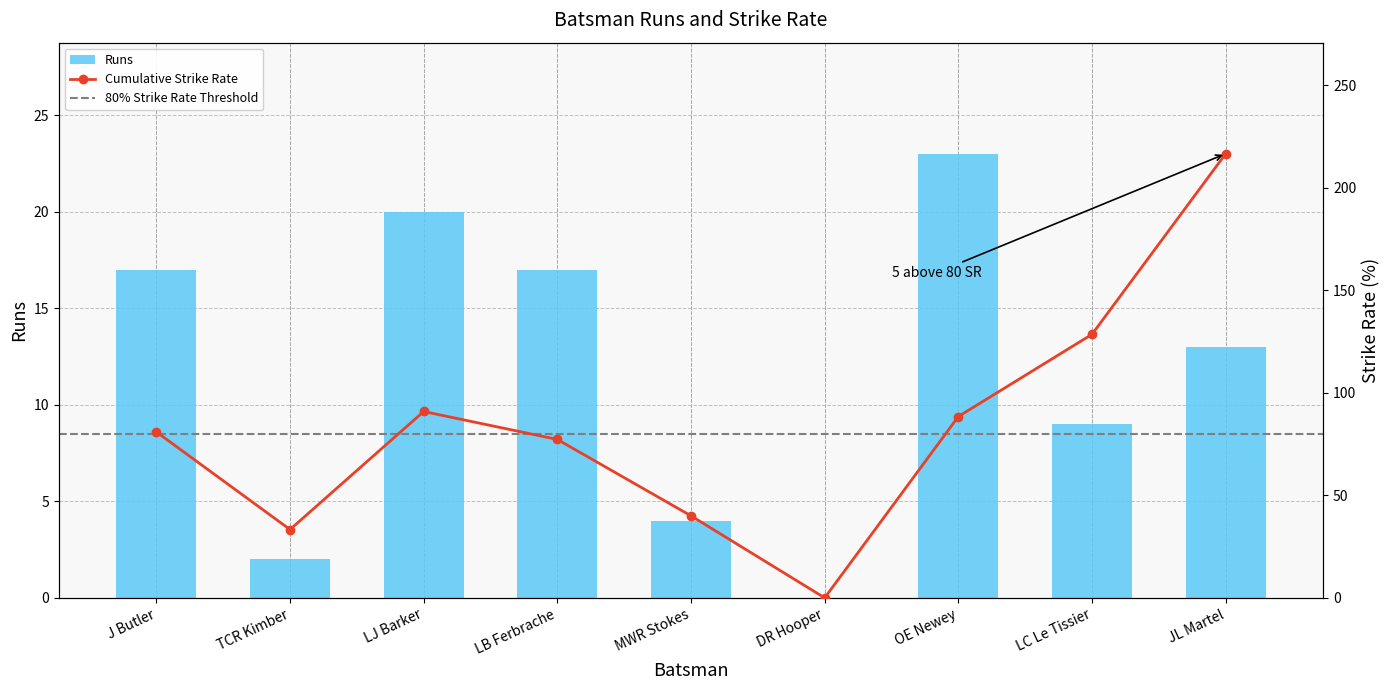

What is the sum of the s/r values at LB Ferbrache and TCR Kimber?

110.6